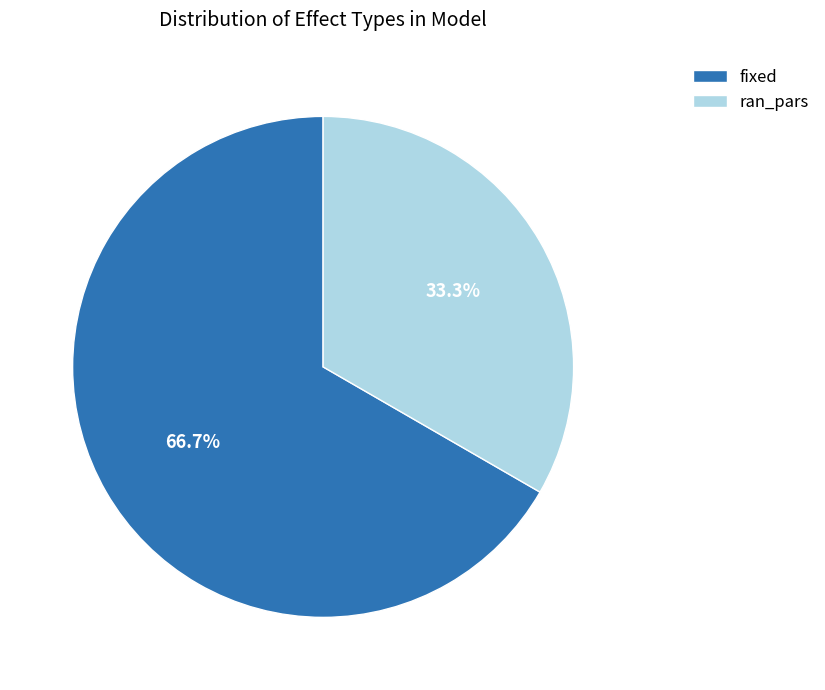

Is ran_pars the majority of the pie?

No